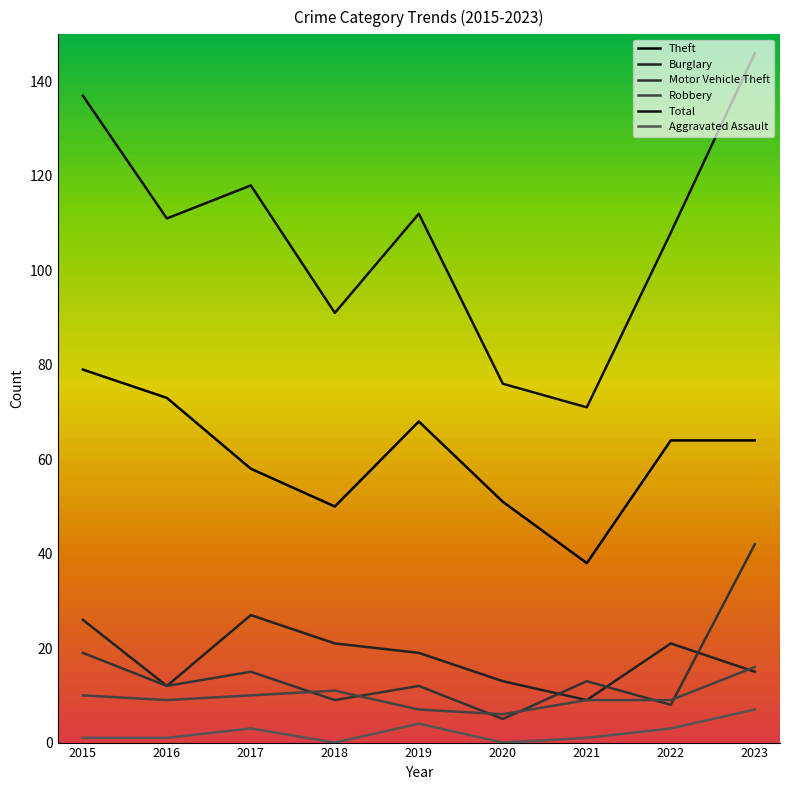

How many interior local valleys does the Burglary series have?

2